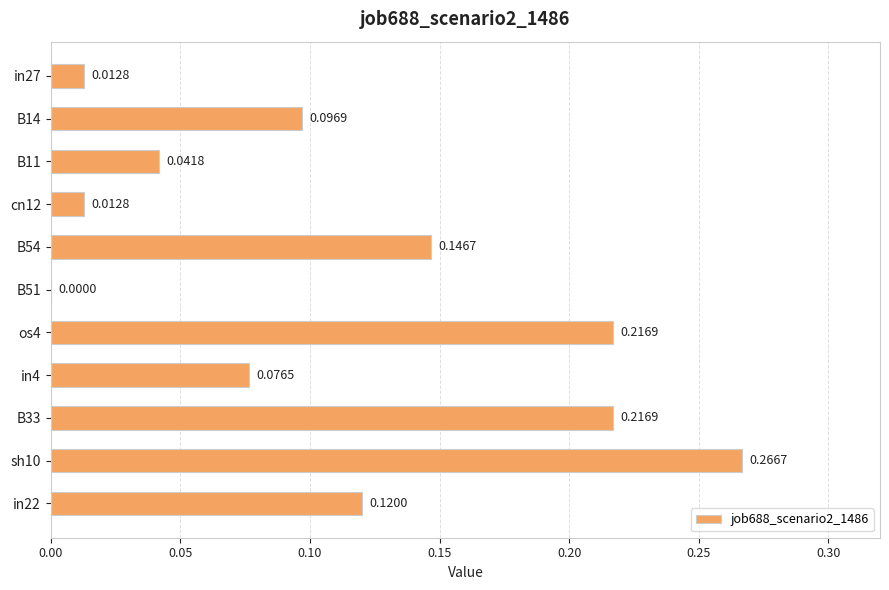

What is the sum of all values?

1.2